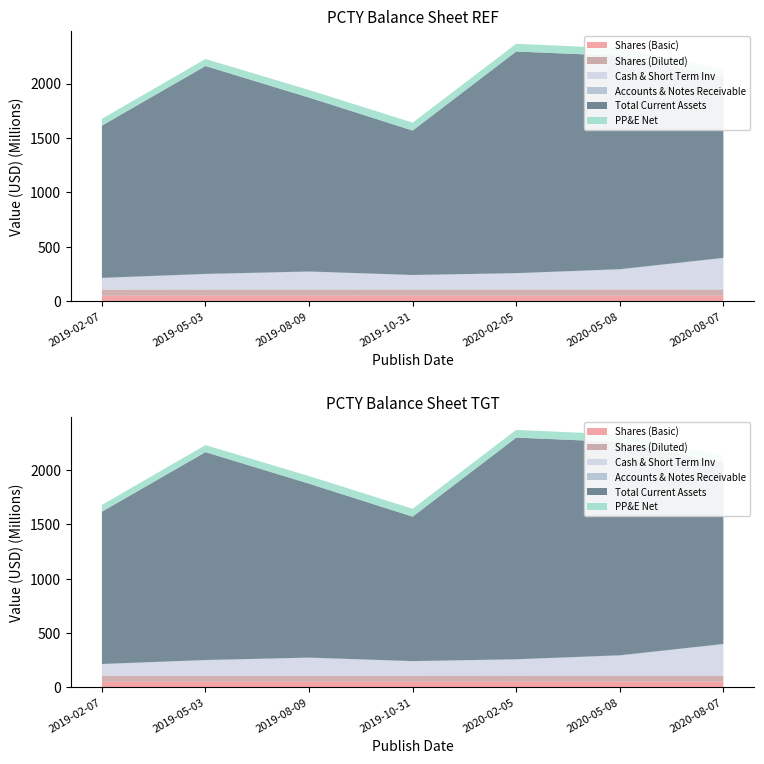

True or false: Total Current Assets and Cash & Short Term Inv intersect in this chart.

False